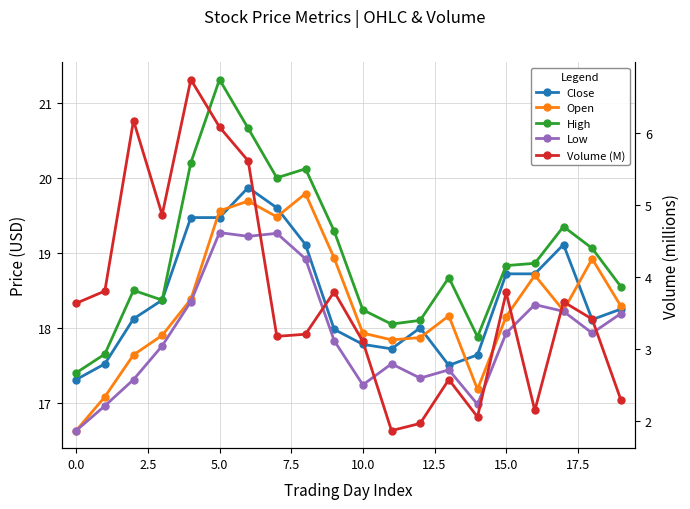

What is the difference between the second highest and minimum values in the Low series?

2.6